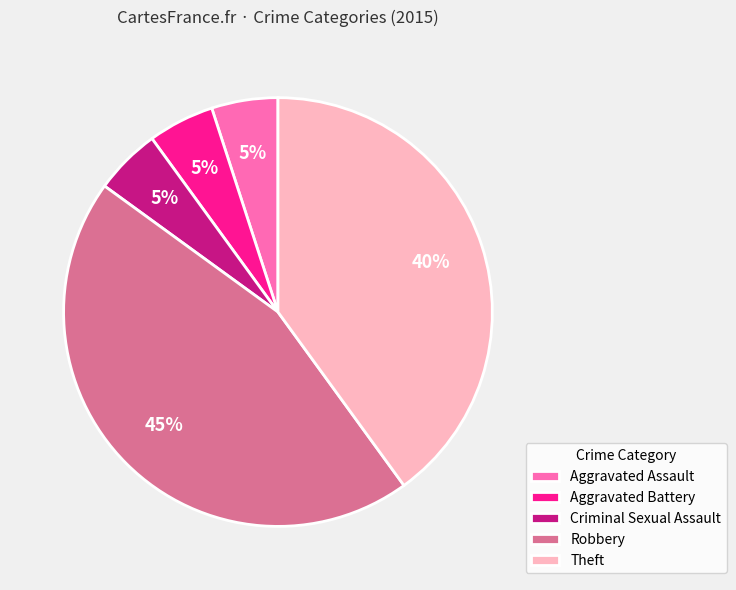

True or false: Aggravated Battery accounts for 5% of the total.

True